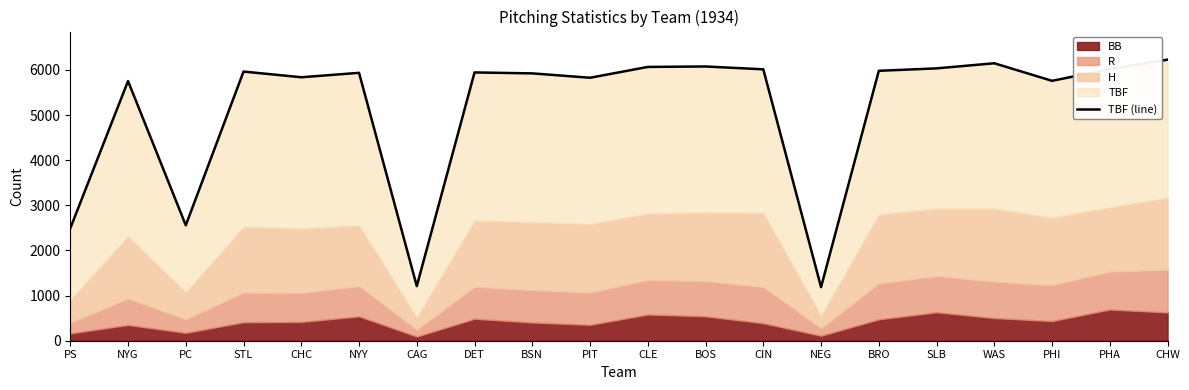

Does the chart display data point markers on the line(s)?

No